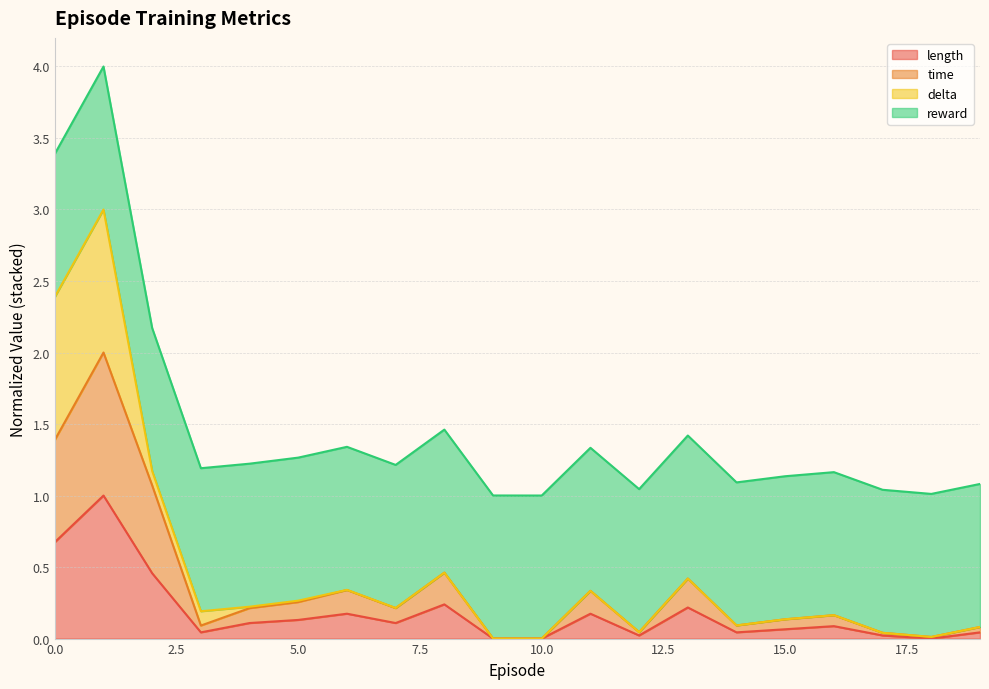

Which label corresponds to the largest value in the chart?

1